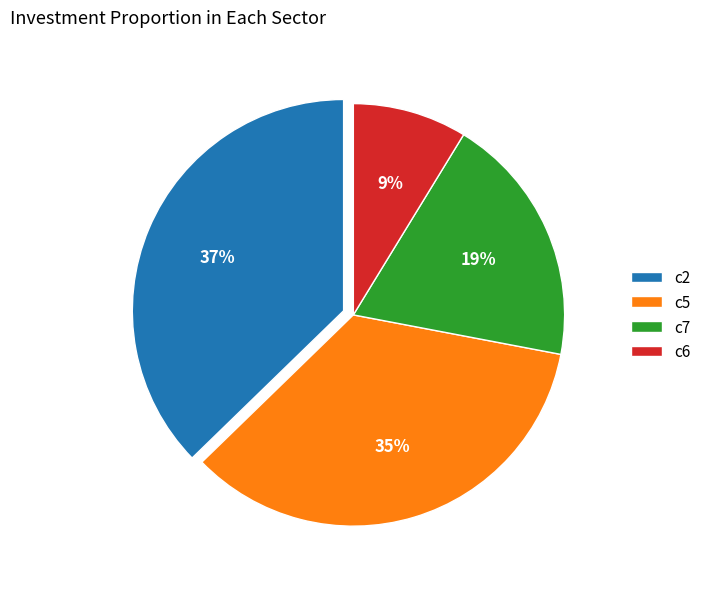

Combined, do c5 and c7 account for over 50%?

Yes